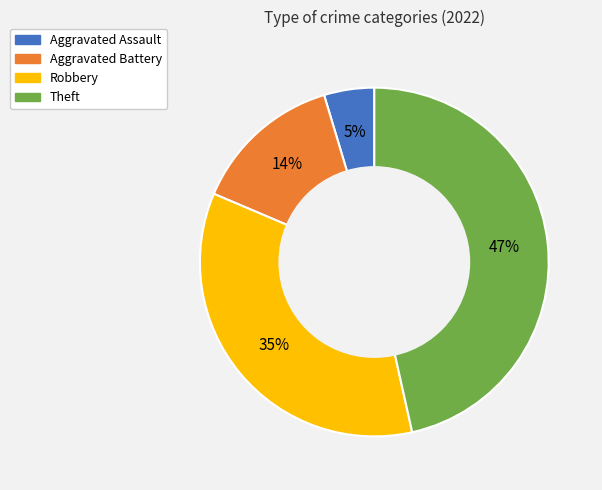

Which category has the smallest portion of the pie?

Aggravated Assault